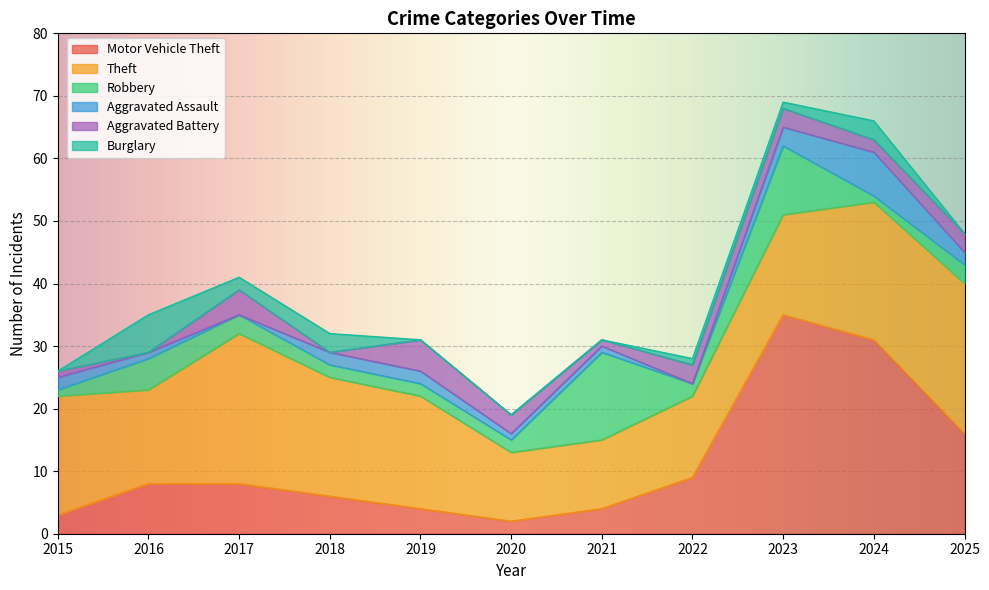

What is the value of the Aggravated Assault point at the 9th from the left?

3